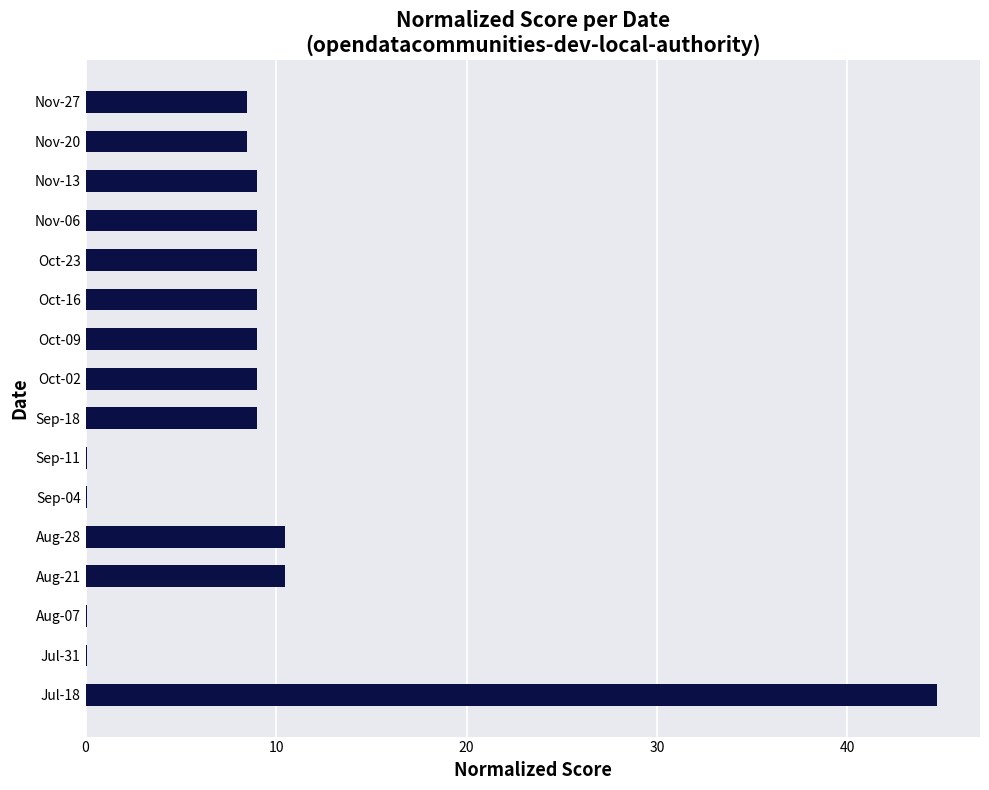

Reading bottom to top, transcribe all the data shown in this chart.

Jul-18=44.7	Jul-31=0.1	Aug-07=0.1	Aug-21=10.5	Aug-28=10.5	Sep-04=0.1	Sep-11=0.1	Sep-18=9.0	Oct-02=9.0	Oct-09=9.0	Oct-16=9.0	Oct-23=9.0	Nov-06=9.0	Nov-13=9.0	Nov-20=8.5	Nov-27=8.5